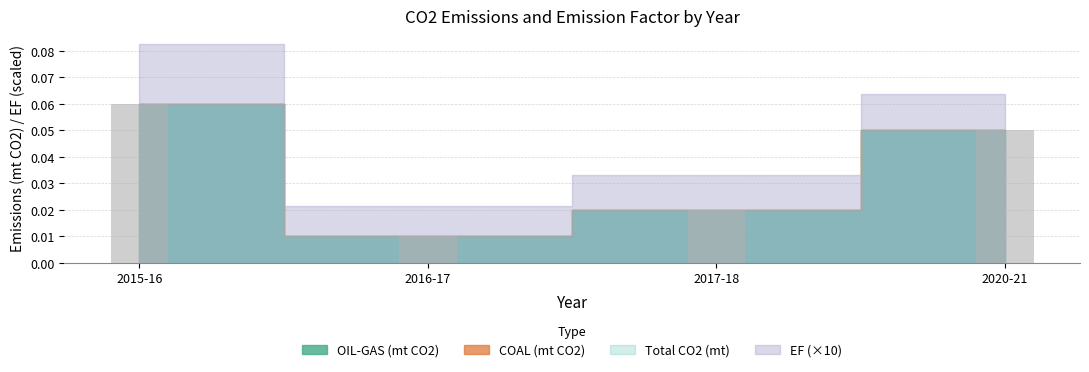

Does the chart contain any negative values?

No